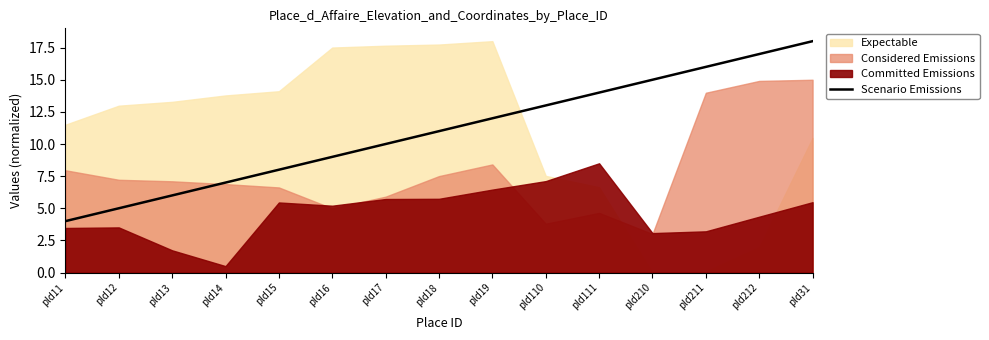

True or false: Scenario Emissions has a value of 7 at pld14.

True